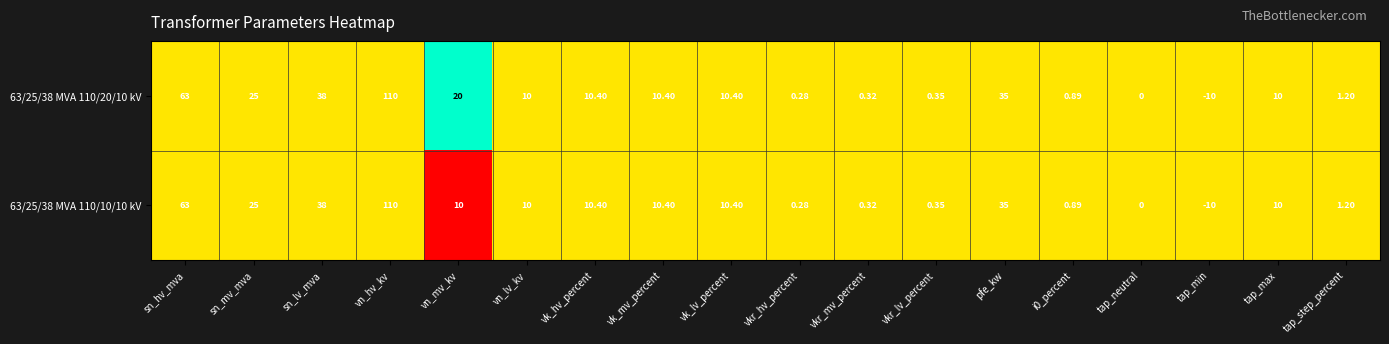

Which label corresponds to the smallest value in the chart?

tap_min